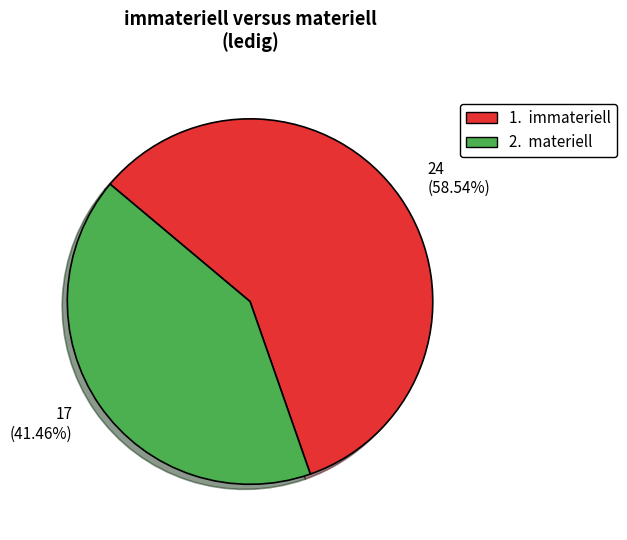

How many segments does this pie chart have?

2